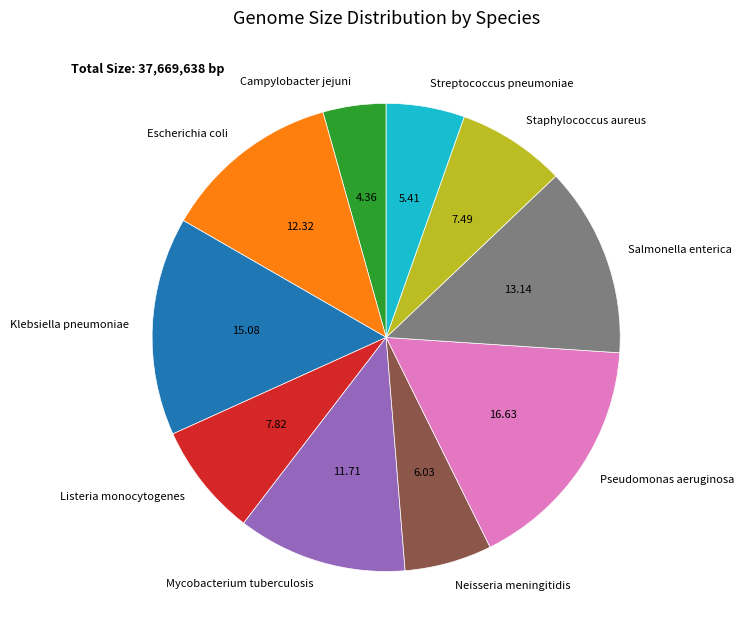

What is the ratio of the value at Streptococcus pneumoniae to the value at Neisseria meningitidis?

0.9